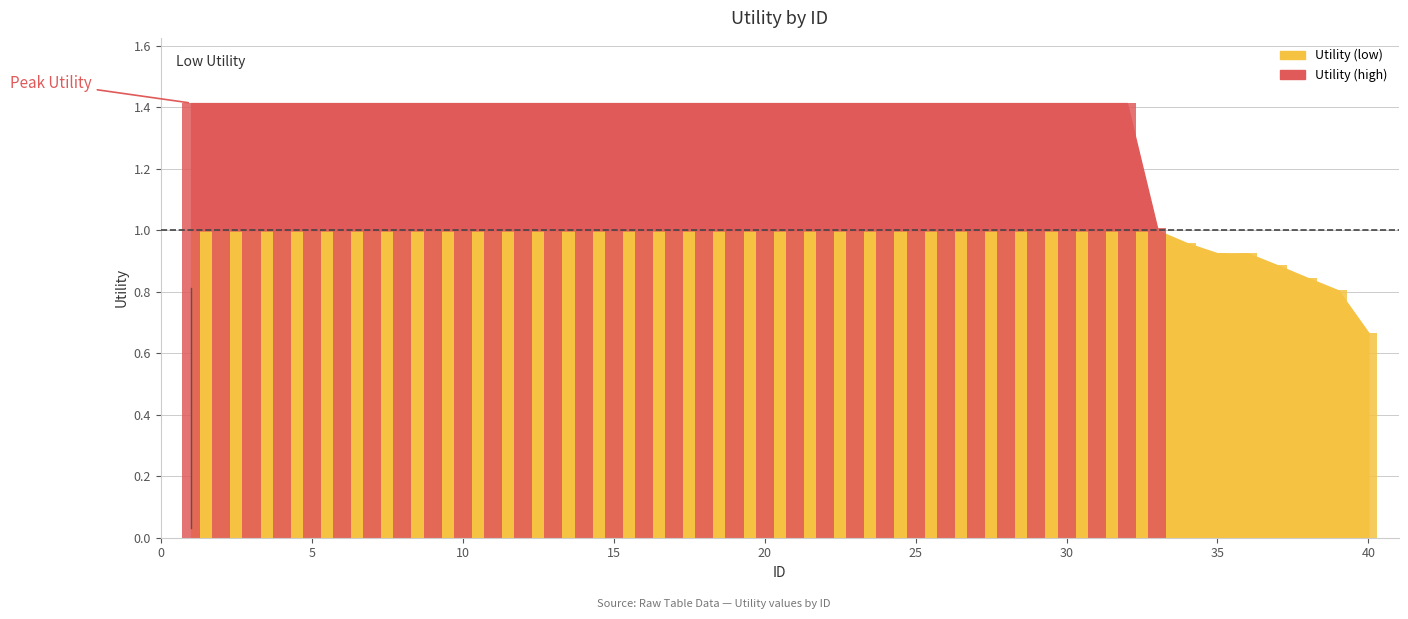

What is the difference between the second highest and second lowest values?

0.6